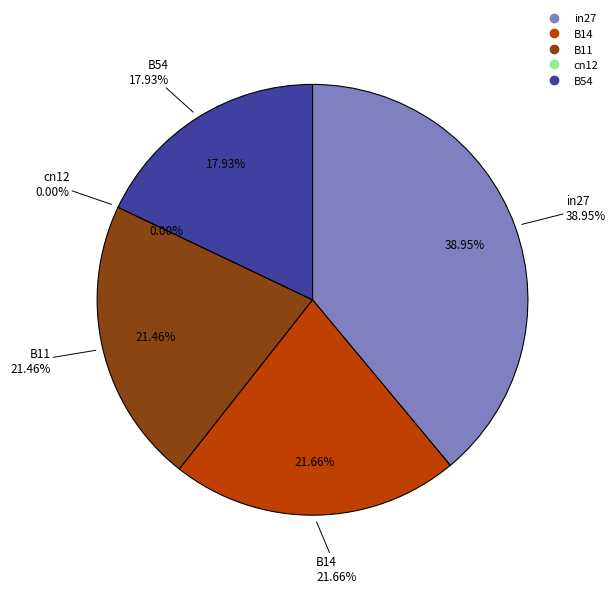

Does B11 represent more than half of the total?

No